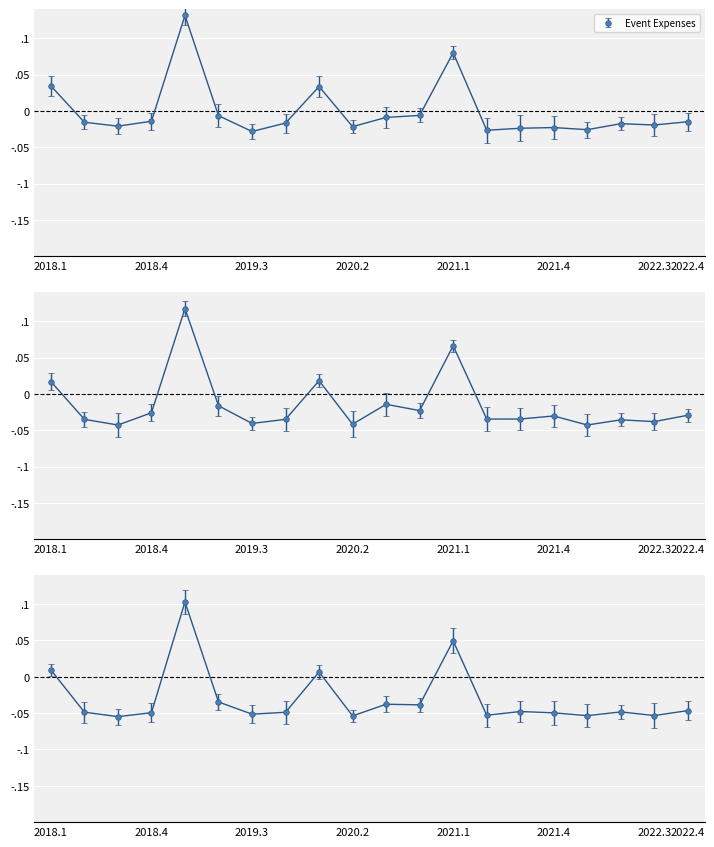

What position from the left is 2018.1?

1